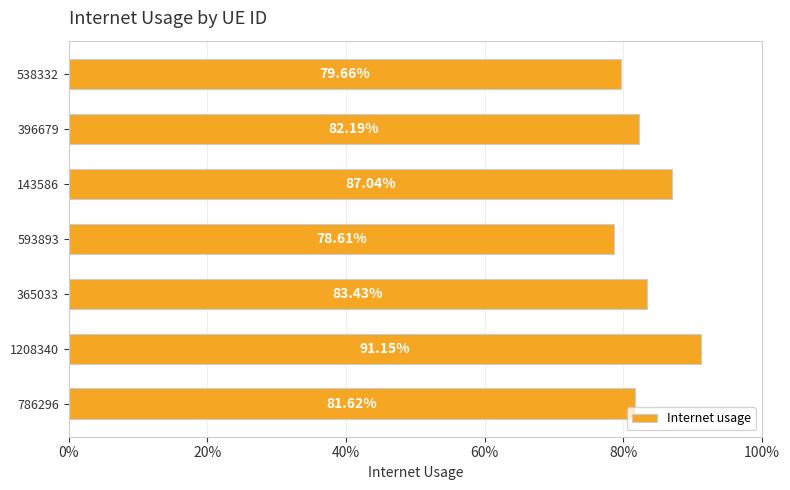

Does the chart contain any negative values?

No